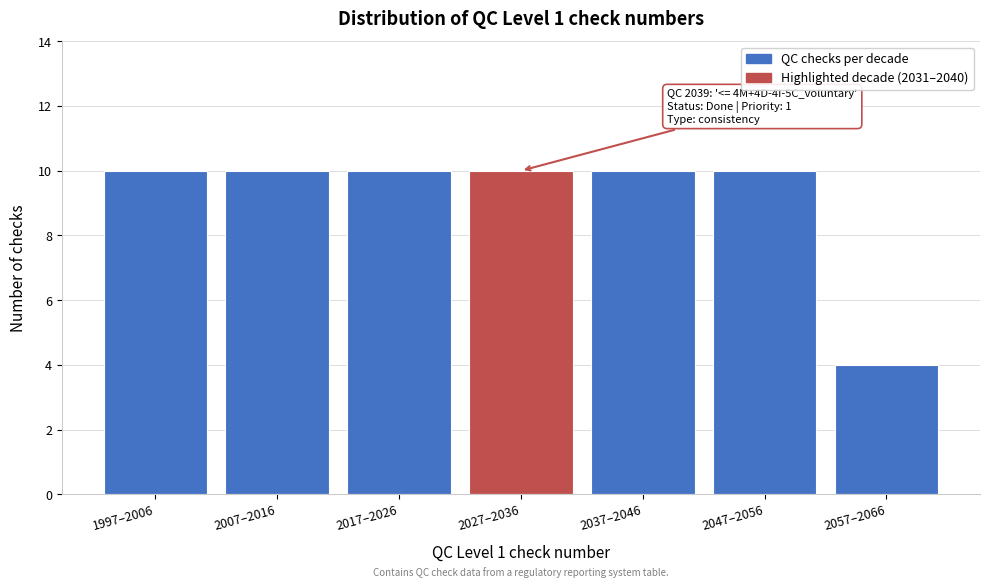

Reading left to right, extract all data points from this chart.

10	10	10	10	10	10	4